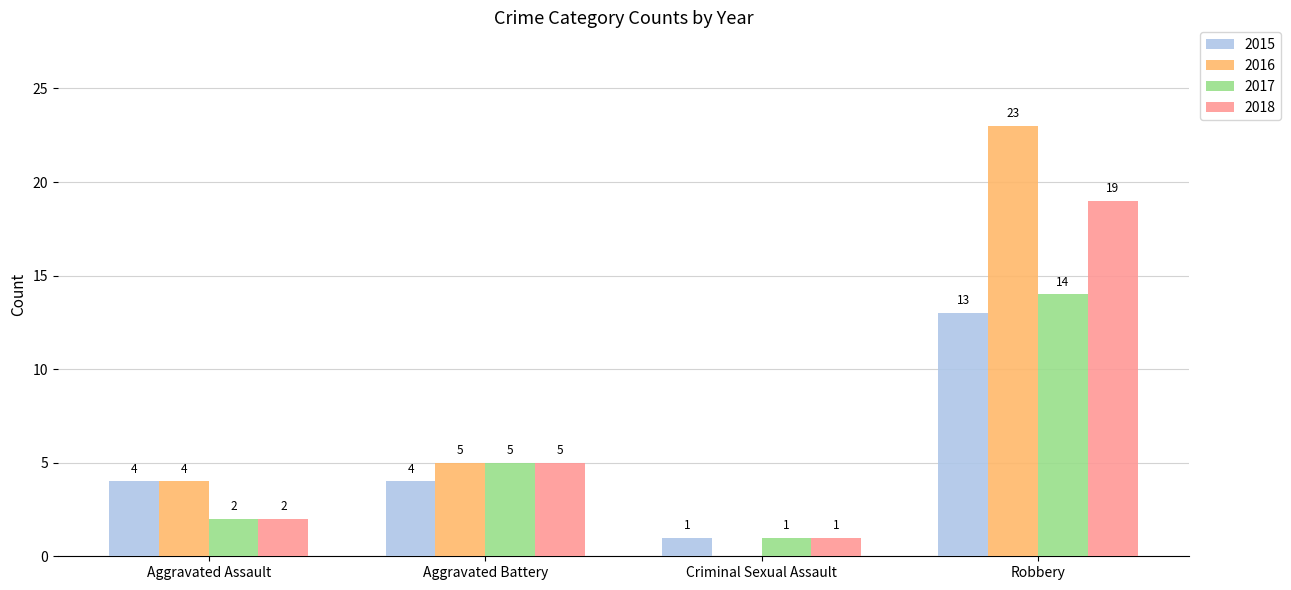

True or false: 2018 has a value of 5 at Aggravated Battery.

True